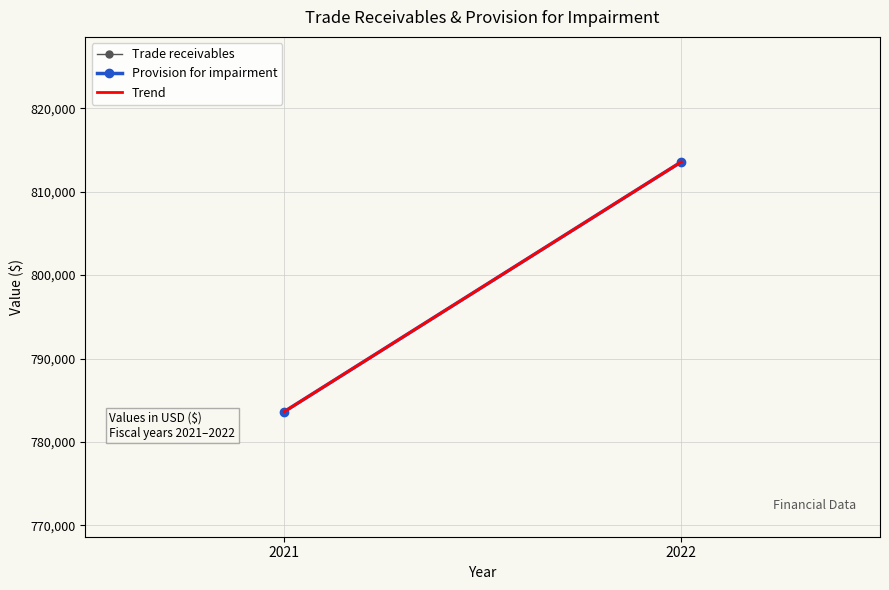

Reading left to right, what are all the values shown in this chart?

Trade receivables: 2021=783615.0	2022=813574.0
Provision for impairment: 2021=783615.0	2022=813574.0
Trend: 2021=783615.0	2022=813574.0